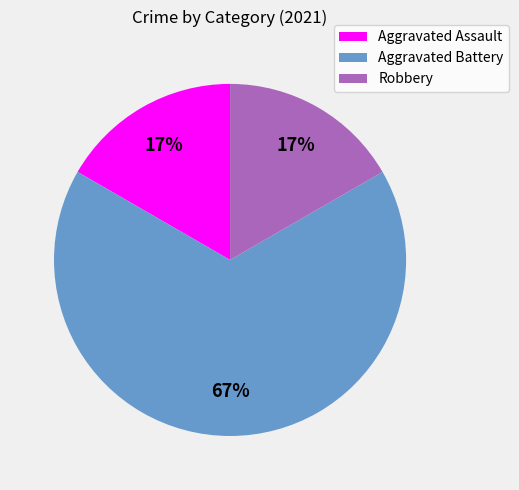

What percentage is the Aggravated Assault slice, to the nearest percent?

17%